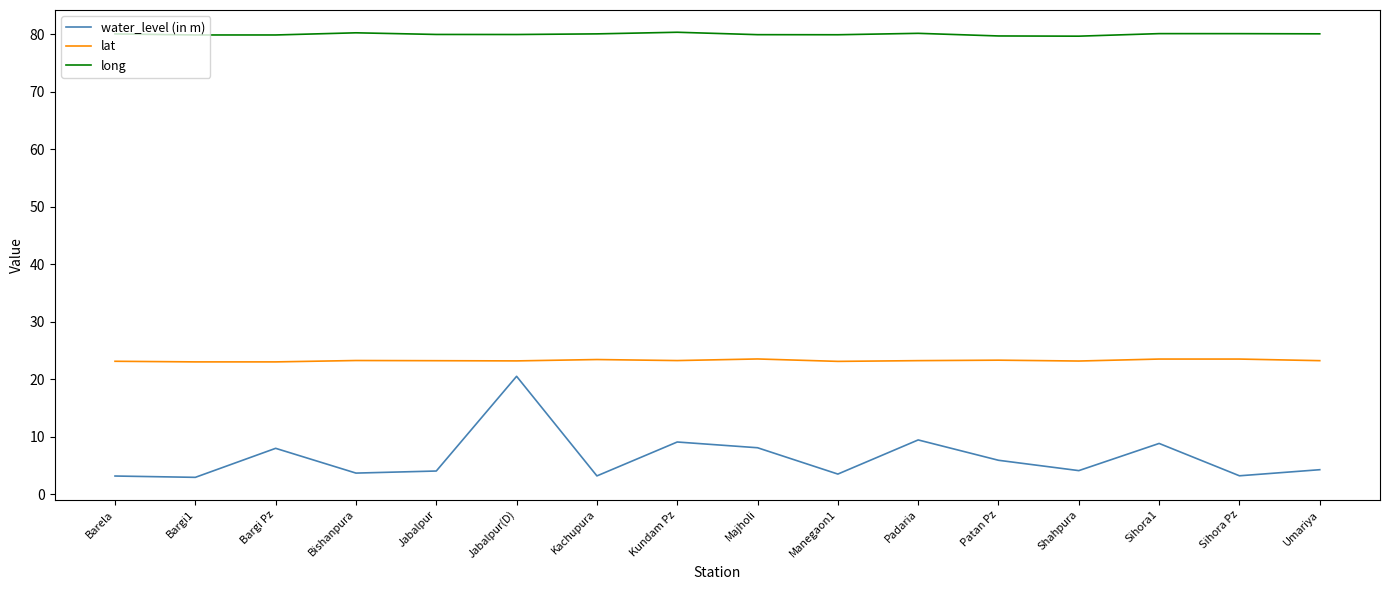

What is the greatest value displayed?

80.3